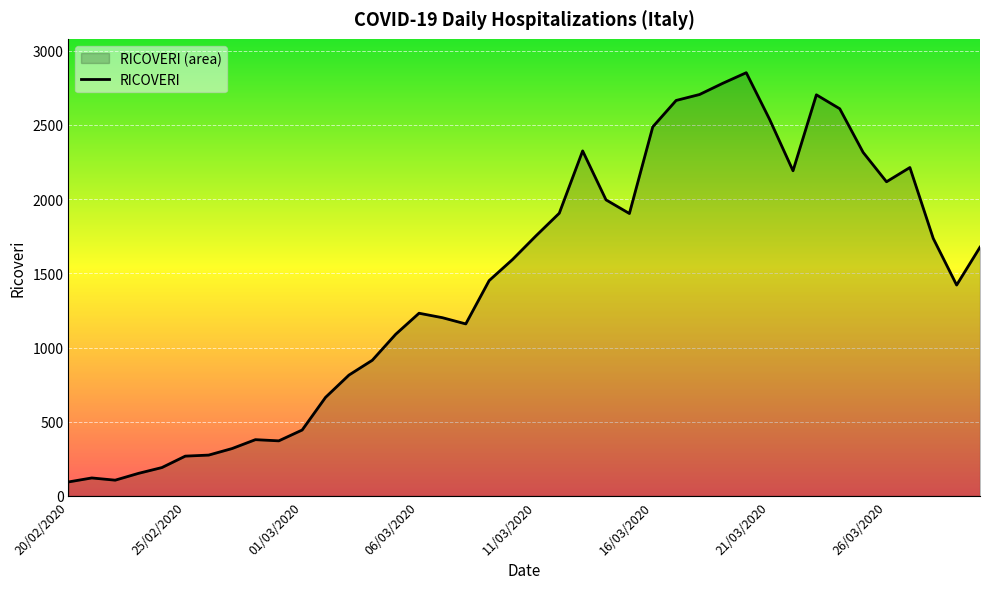

Reading right to left, transcribe all the data shown in this chart.

30/03/2020=1676	29/03/2020=1421	28/03/2020=1735	27/03/2020=2213	26/03/2020=2117	25/03/2020=2315	24/03/2020=2609	23/03/2020=2703	22/03/2020=2191	21/03/2020=2537	20/03/2020=2852	19/03/2020=2781	18/03/2020=2705	17/03/2020=2665	16/03/2020=2487	15/03/2020=1903	14/03/2020=1995	13/03/2020=2325	12/03/2020=1905	11/03/2020=1752	10/03/2020=1593	09/03/2020=1451	08/03/2020=1159	07/03/2020=1201	06/03/2020=1231	05/03/2020=1089	04/03/2020=914	03/03/2020=814	02/03/2020=664	01/03/2020=444	29/02/2020=371	28/02/2020=379	27/02/2020=319	26/02/2020=275	25/02/2020=268	24/02/2020=191	23/02/2020=152	22/02/2020=106	21/02/2020=121	20/02/2020=94